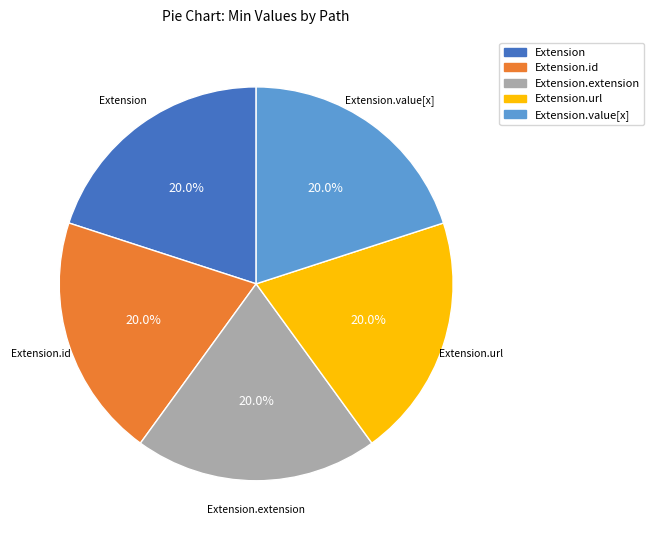

To the nearest percent, what is the difference between the largest and smallest slice percentages?

0%